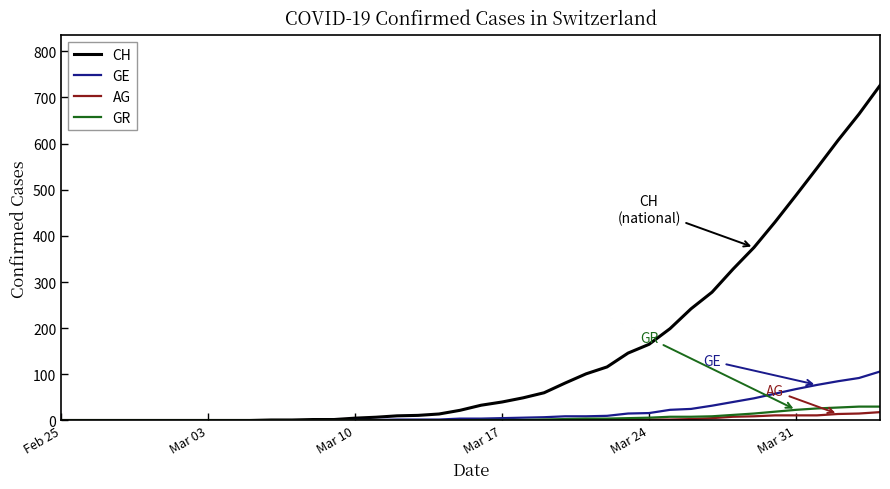

Which series has the largest range (max minus min)?

CH